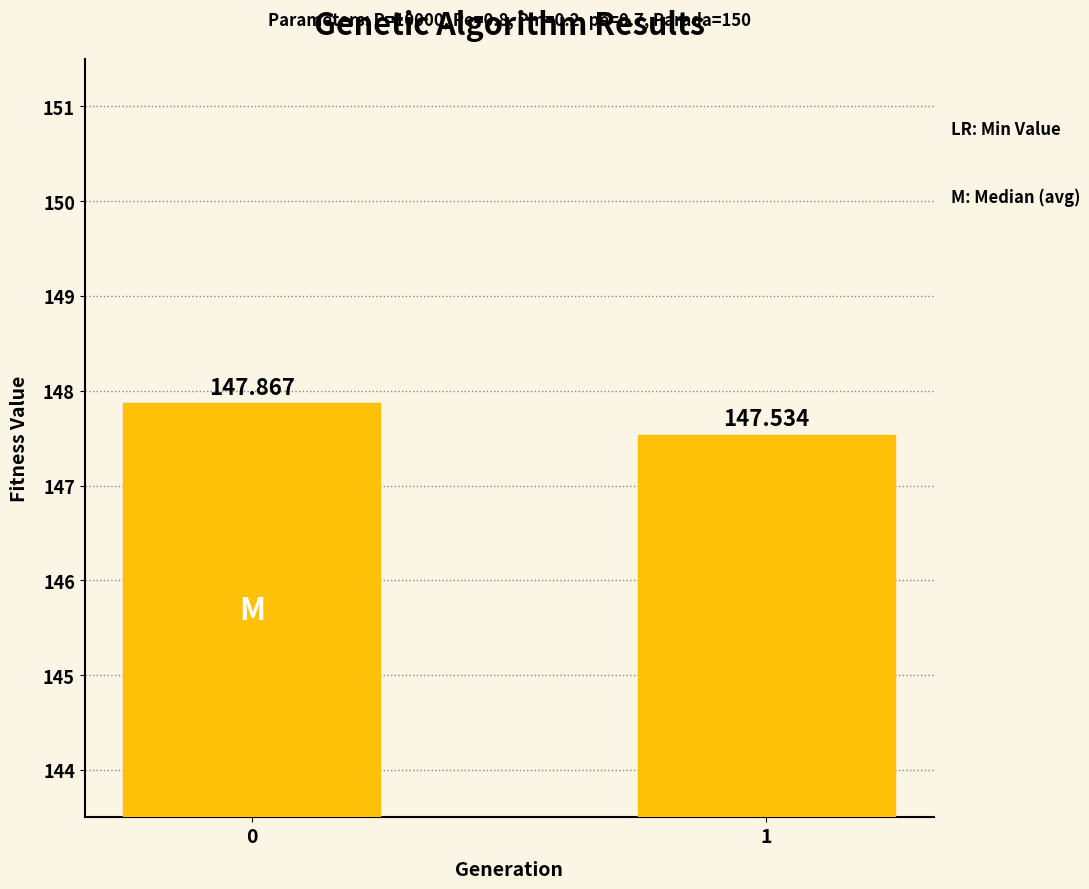

The chart shows a value of 201.4 at 0. True or false?

False